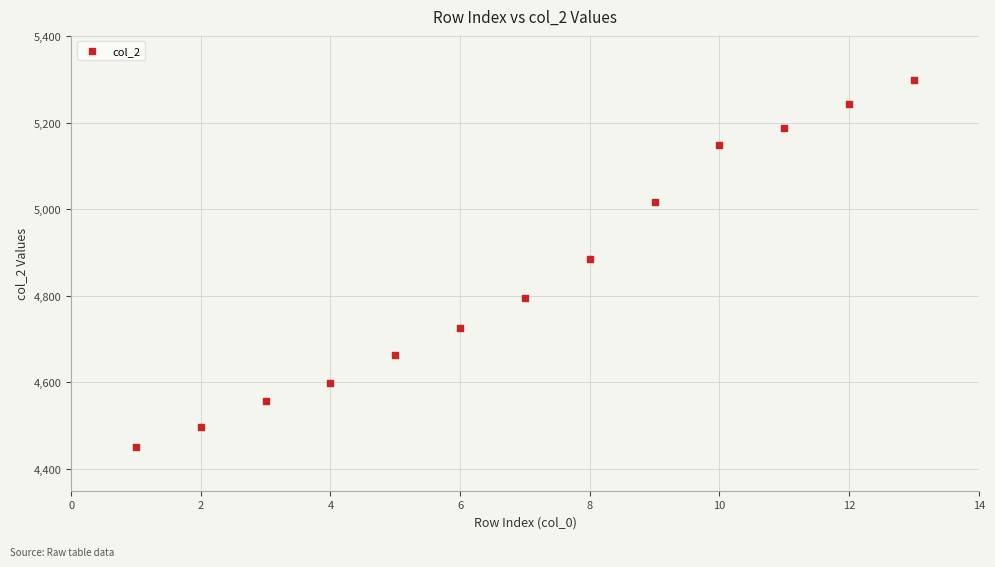

What Y value in the scatter plot is closest to 4875?

4886